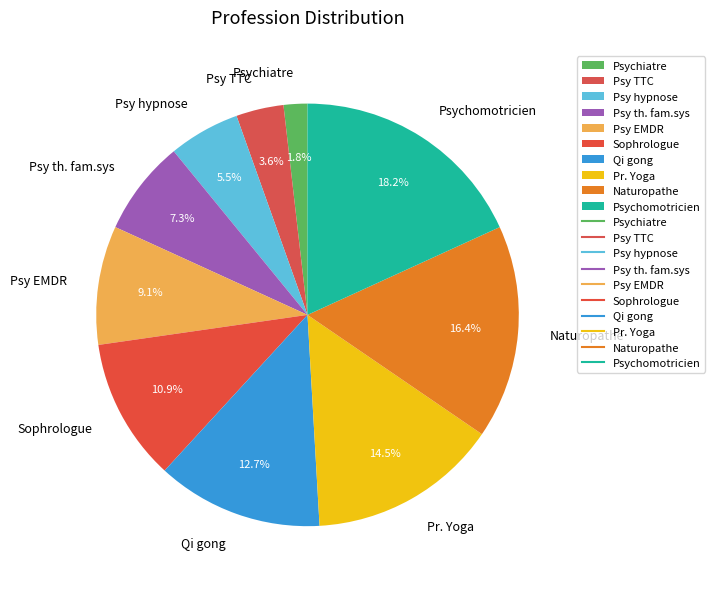

Is it true that Qi gong is 13% of the pie?

True